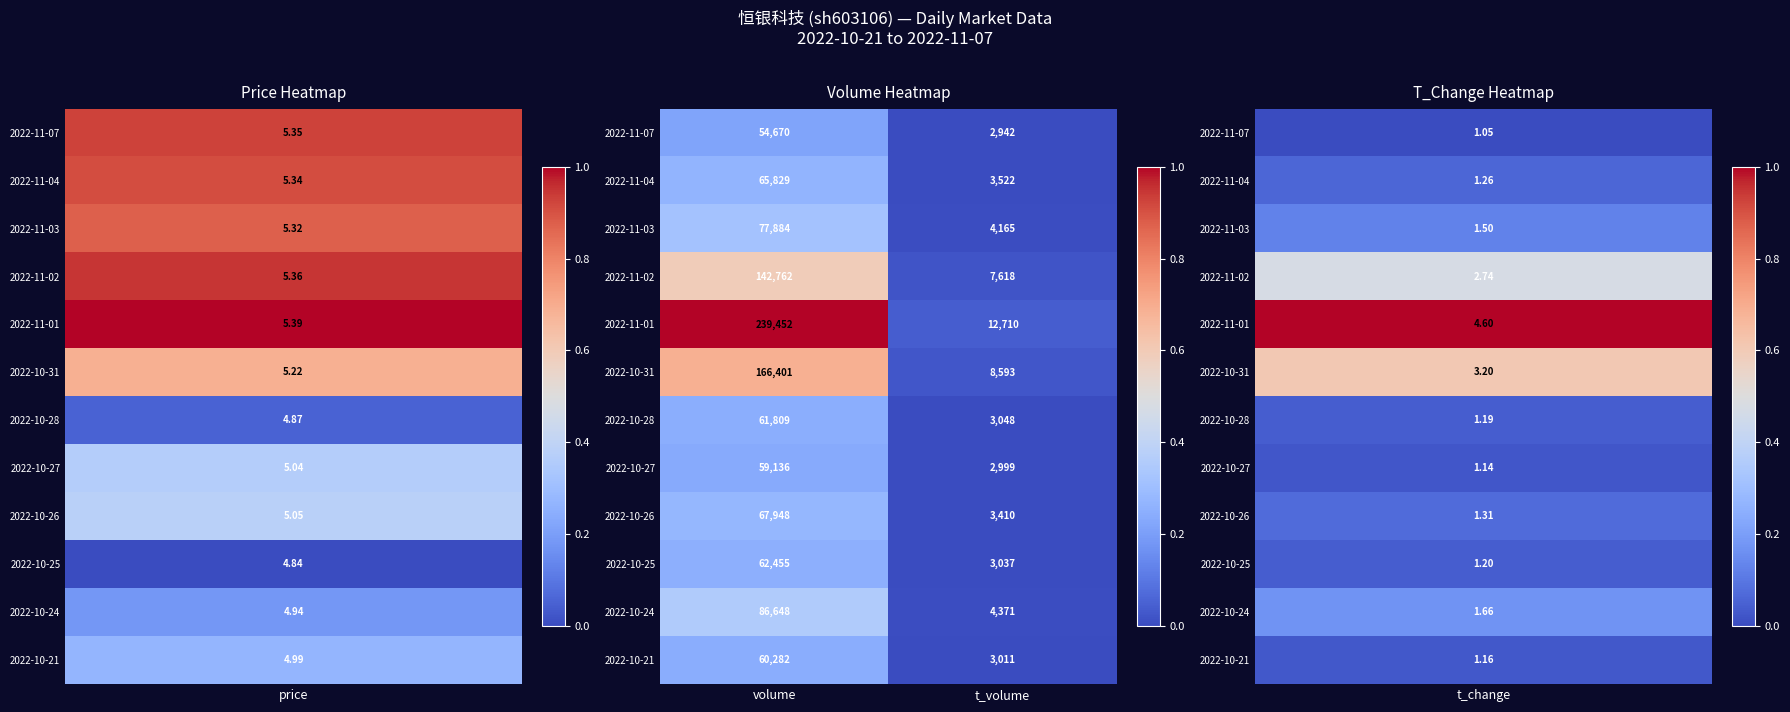

Rank the series by their maximum value, from highest to lowest.

2022-11-01, 2022-10-31, 2022-11-02, 2022-10-24, 2022-11-03, 2022-10-26, 2022-11-04, 2022-10-25, 2022-10-28, 2022-10-21, 2022-10-27, 2022-11-07